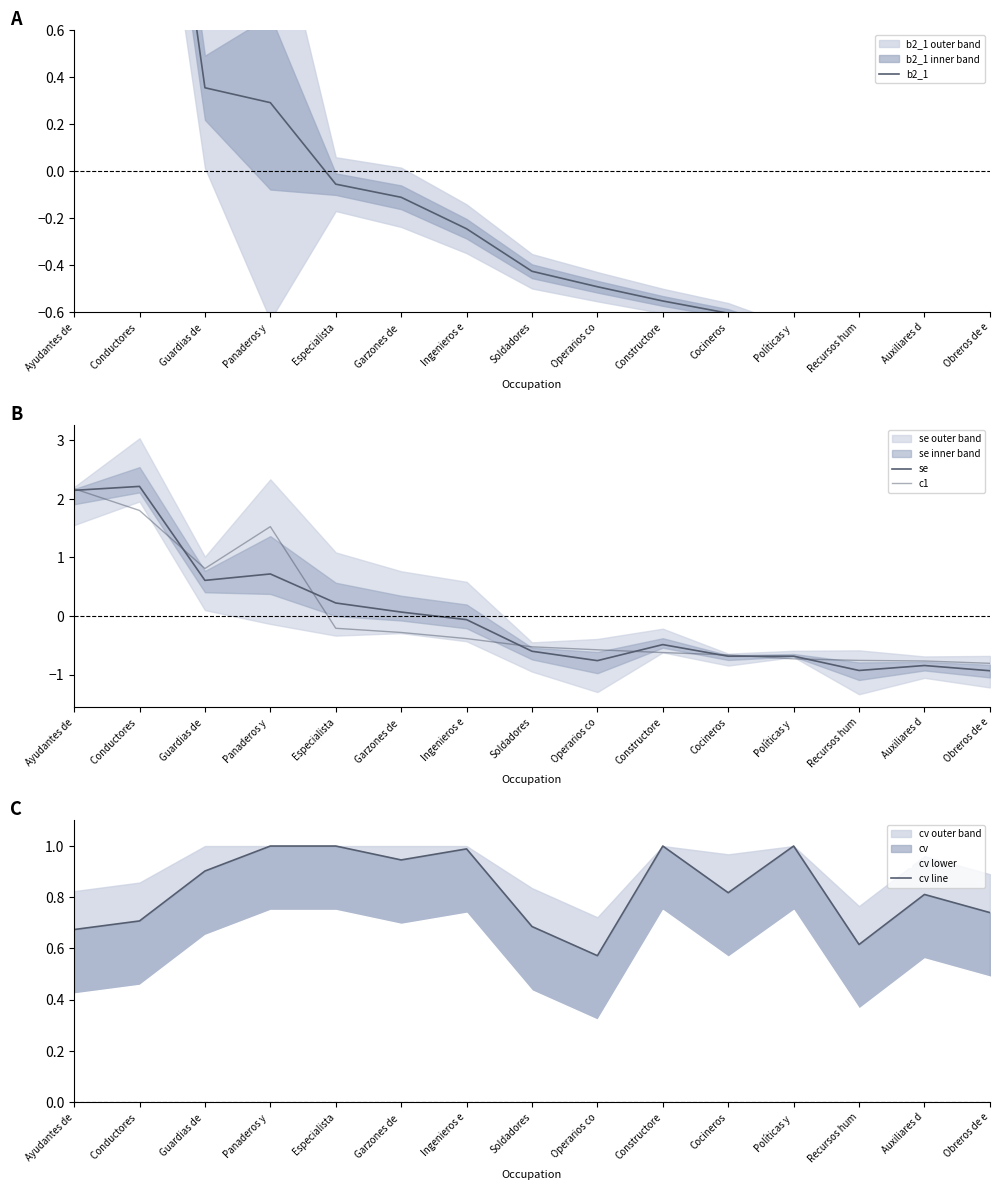

Reading right to left, list all the values displayed in this chart.

b2_1: Obreros de e=-0.8	Auxiliares d=-0.7	Recursos hum=-0.7	Políticas y =-0.7	Cocineros=-0.6	Constructore=-0.6	Operarios co=-0.5	Soldadores=-0.4	Ingenieros e=-0.2	Garzones de =-0.1	Especialista=-0.1	Panaderos y =0.3	Guardias de =0.4	Conductores =2.3	Ayudantes de=2.4
se: Obreros de e=-0.9	Auxiliares d=-0.8	Recursos hum=-0.9	Políticas y =-0.7	Cocineros=-0.7	Constructore=-0.5	Operarios co=-0.8	Soldadores=-0.6	Ingenieros e=-0.1	Garzones de =0.1	Especialista=0.2	Panaderos y =0.7	Guardias de =0.6	Conductores =2.2	Ayudantes de=2.1
c1: Obreros de e=-0.8	Auxiliares d=-0.8	Recursos hum=-0.8	Políticas y =-0.7	Cocineros=-0.7	Constructore=-0.6	Operarios co=-0.6	Soldadores=-0.5	Ingenieros e=-0.4	Garzones de =-0.3	Especialista=-0.2	Panaderos y =1.5	Guardias de =0.8	Conductores =1.8	Ayudantes de=2.2
cv line: Obreros de e=0.7	Auxiliares d=0.8	Recursos hum=0.6	Políticas y =1.0	Cocineros=0.8	Constructore=1.0	Operarios co=0.6	Soldadores=0.7	Ingenieros e=1.0	Garzones de =0.9	Especialista=1.0	Panaderos y =1.0	Guardias de =0.9	Conductores =0.7	Ayudantes de=0.7